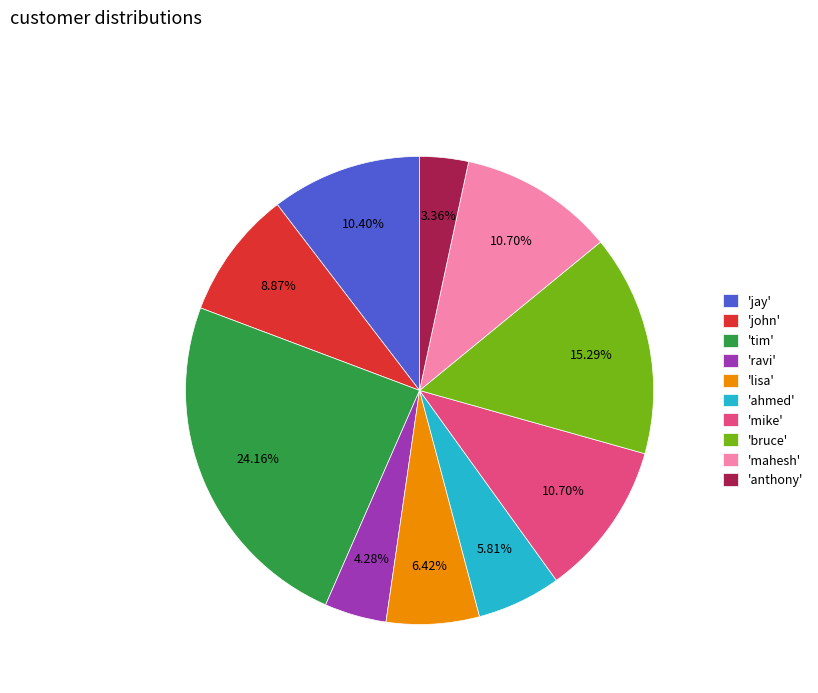

Combined, do 'lisa' and 'john' account for over 50%?

No